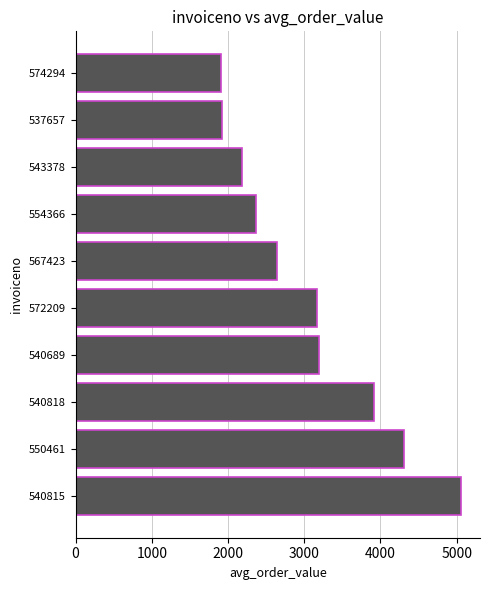

What is the change in value from 540818 to 537657?

-1990.9